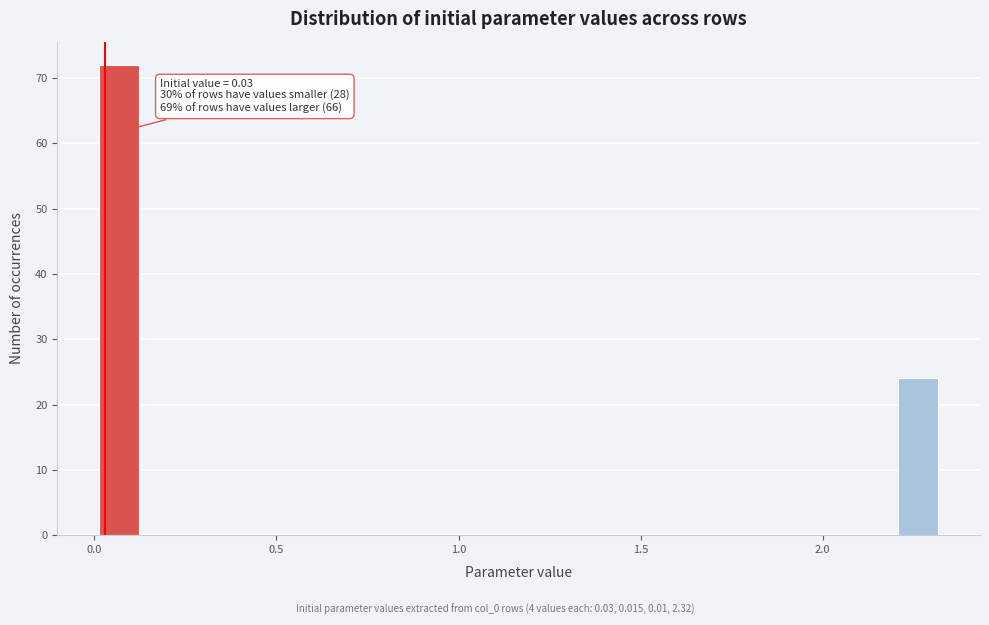

Around what value on the x-axis is the tallest bar? Give the approximate position of its centre, as read against the axis.

0.05